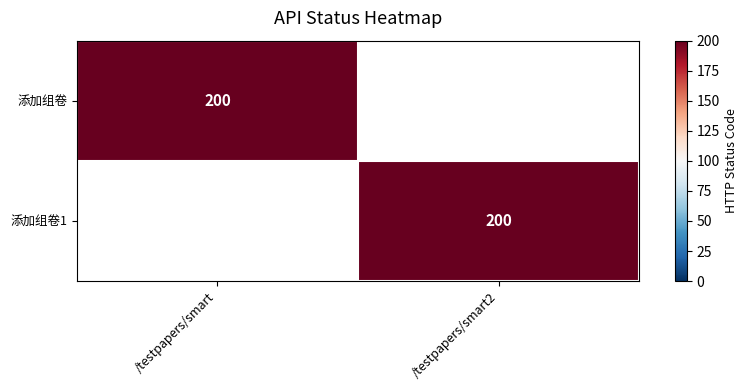

The value of 添加组卷1 at /testpapers/smart2 is 273. True or false?

False